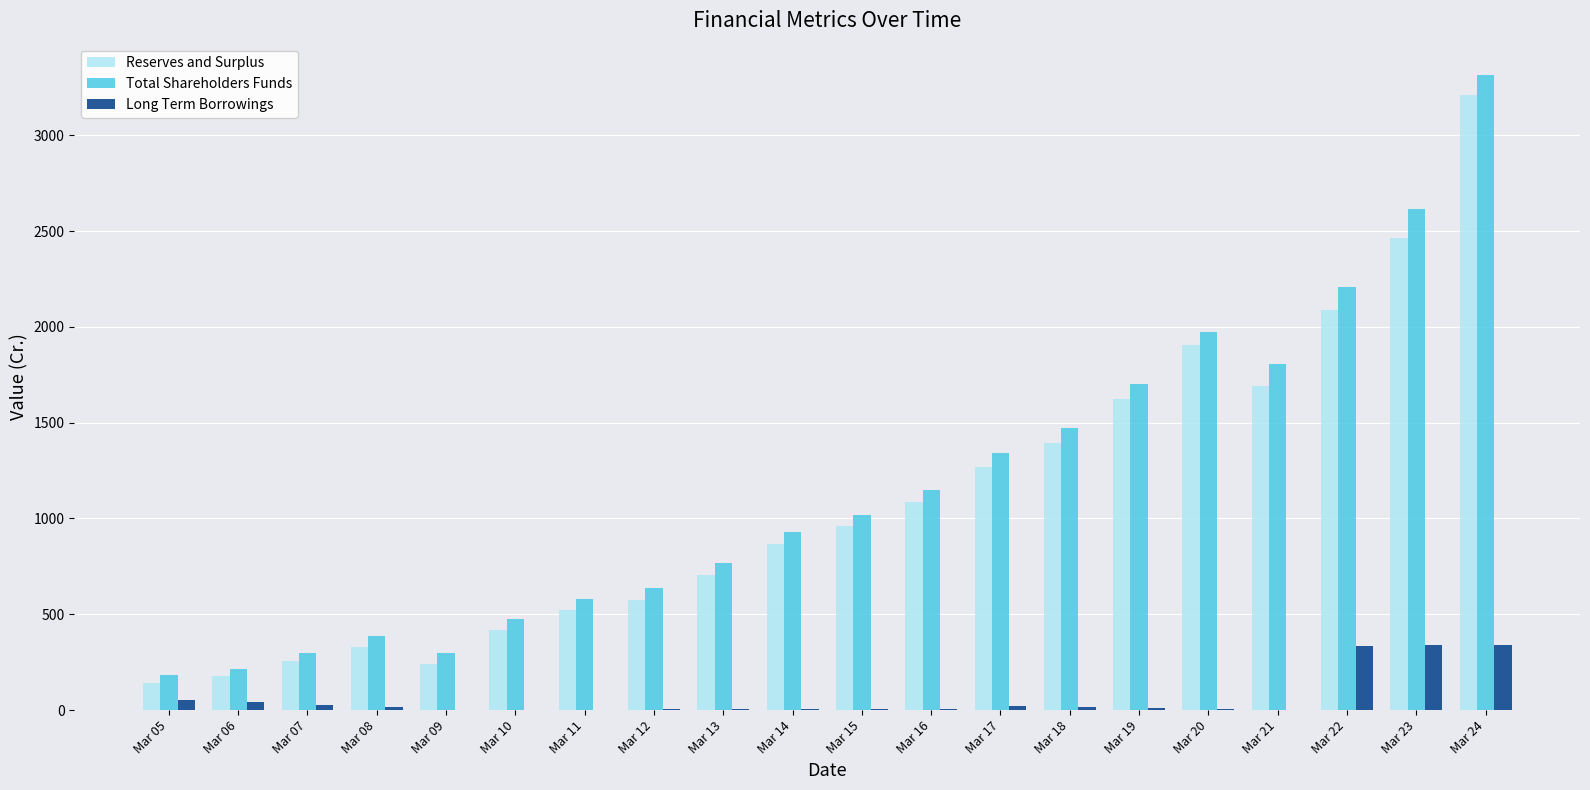

How many data points in Total Shareholders Funds are above 1019?

10